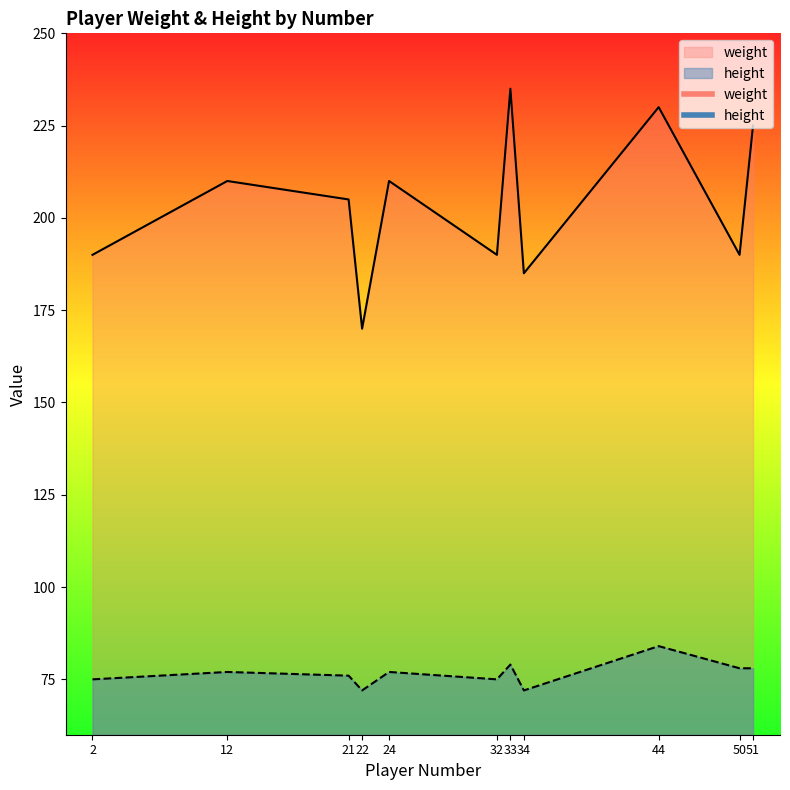

Which label corresponds to the smallest value in the chart?

22